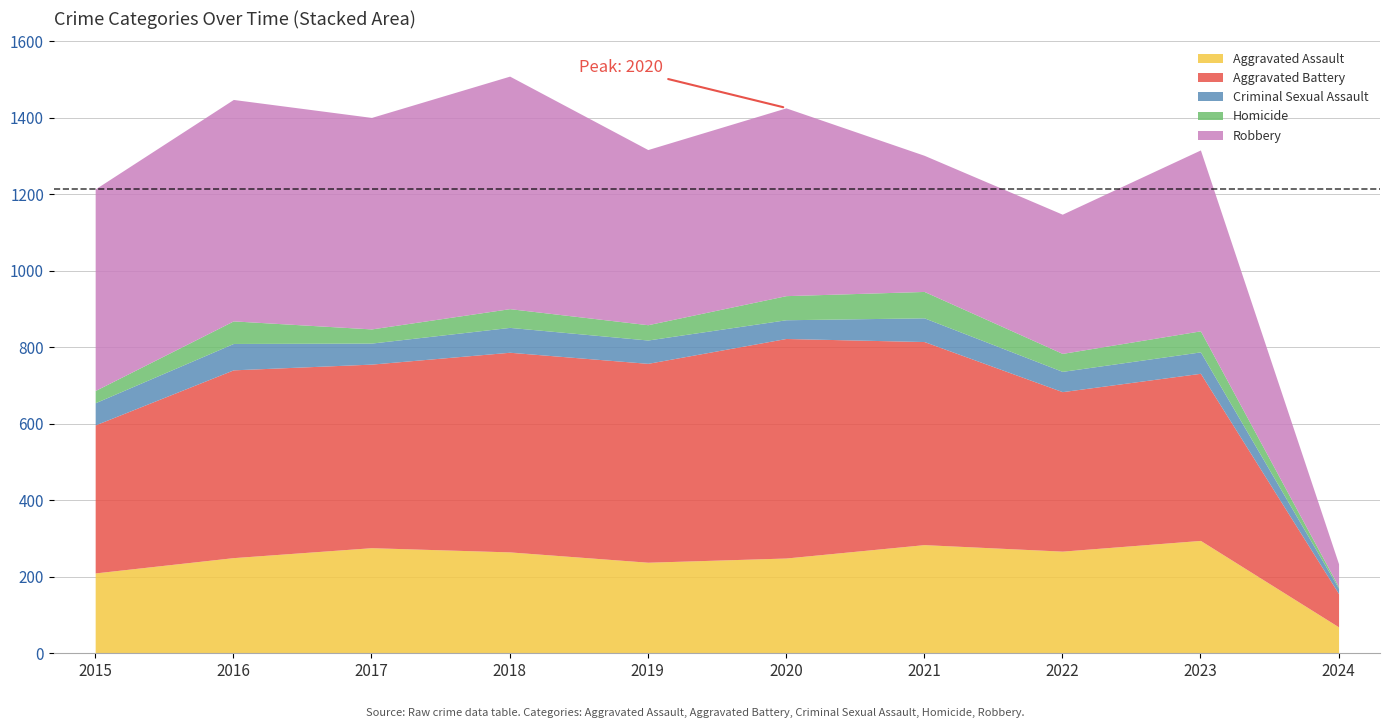

How many data points in Aggravated Battery are above 491?

4